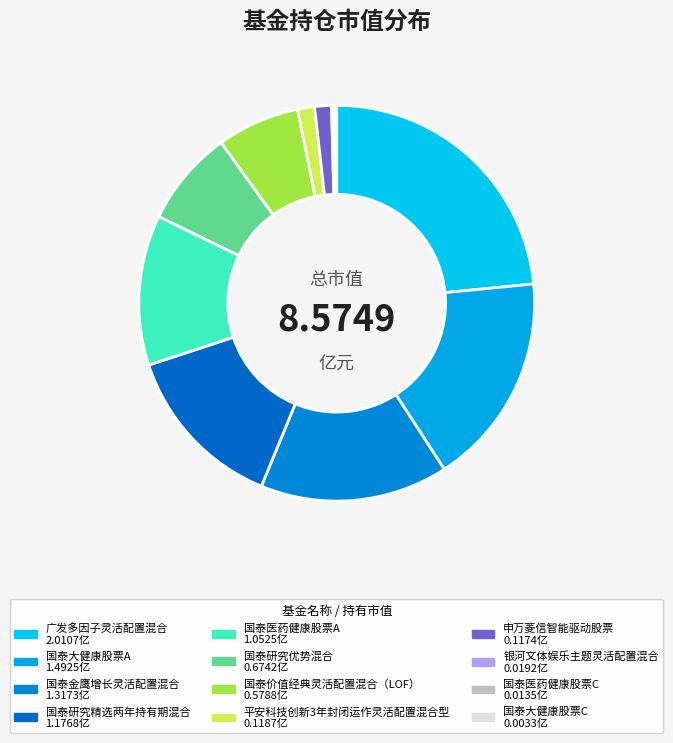

How many slices are in this pie chart?

12